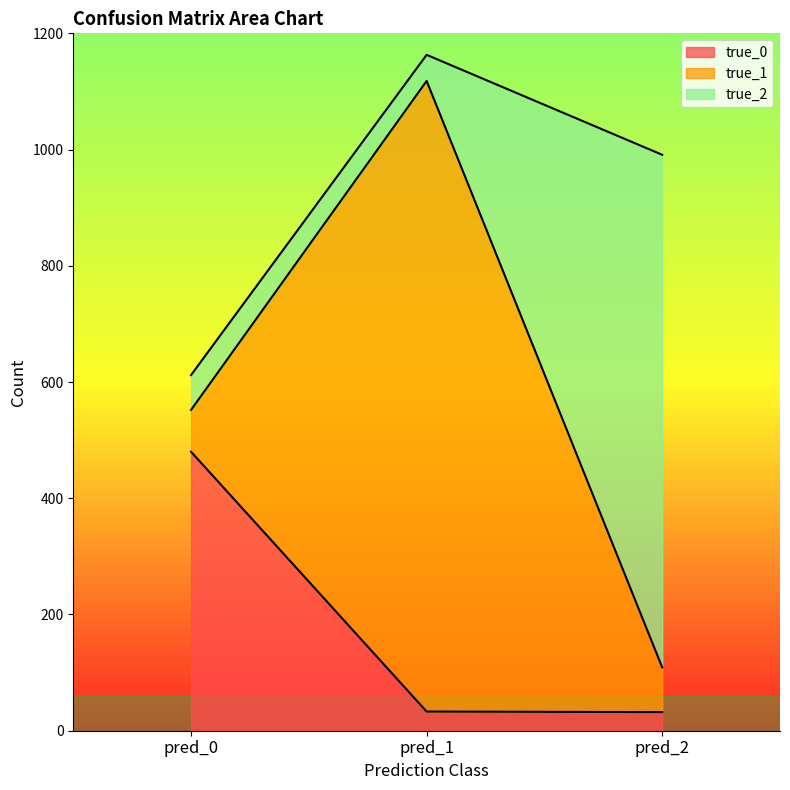

The value of true_1 at pred_1 is 1085. True or false?

True